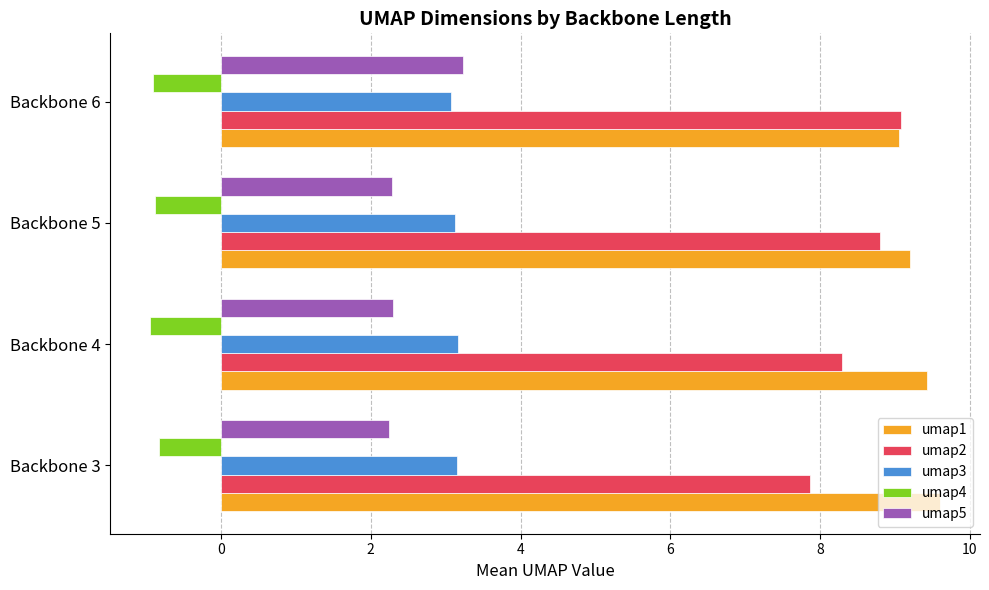

What is the minimum value shown in the chart?

-1.0